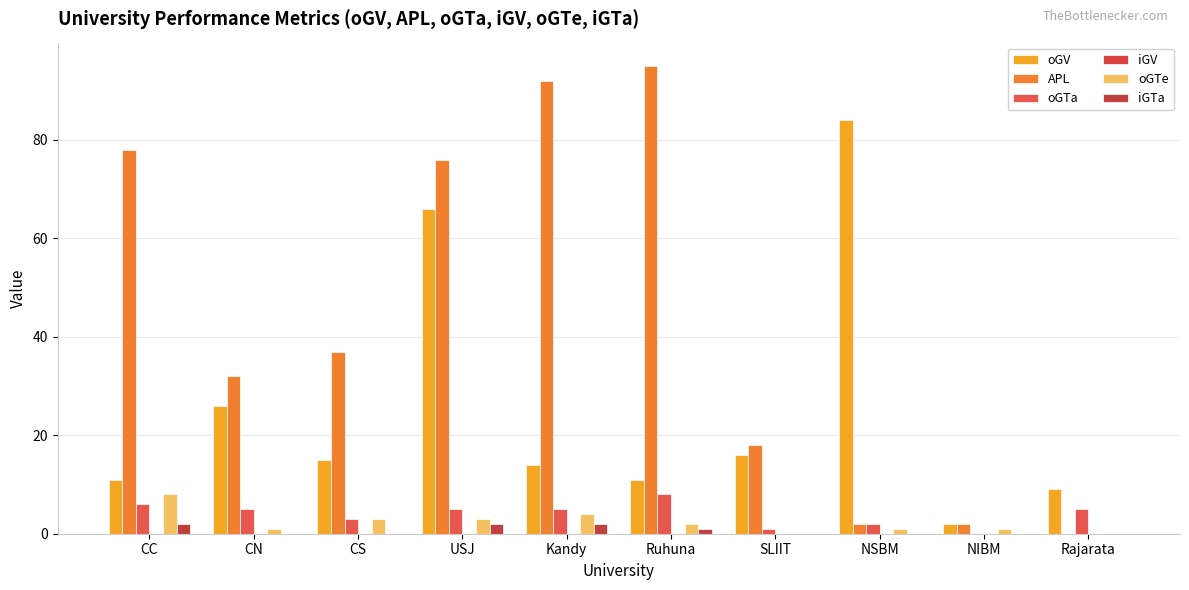

How many distinct data groups are displayed?

5